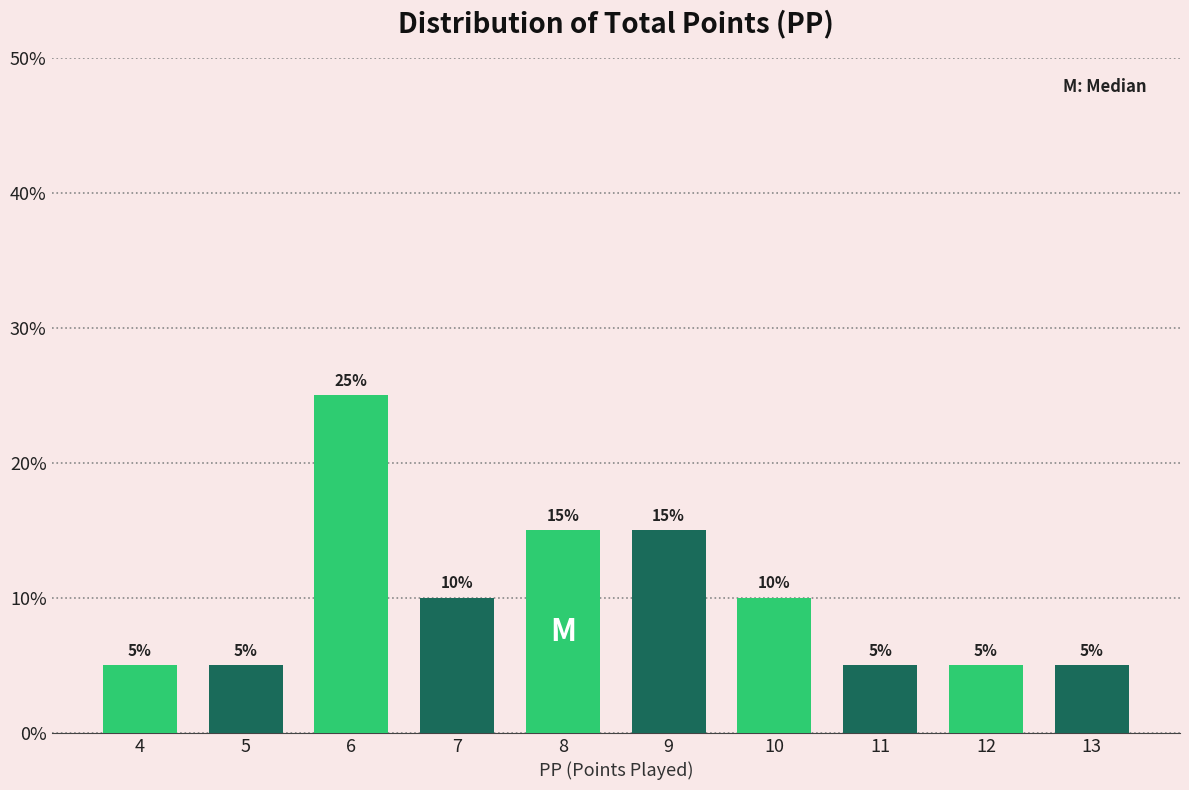

Reading left to right, transcribe all the data shown in this chart.

4=5	5=5	6=25	7=10	8=15	9=15	10=10	11=5	12=5	13=5